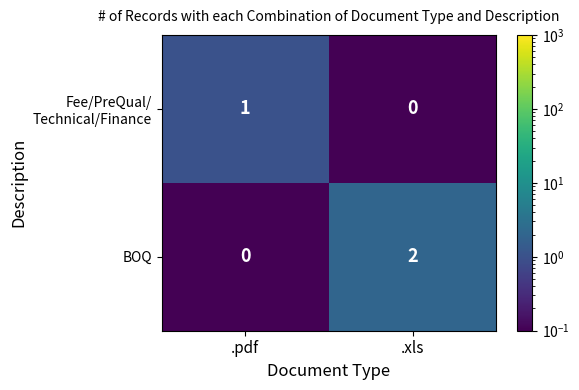

True or false: BOQ has a value of 2 at .xls.

True